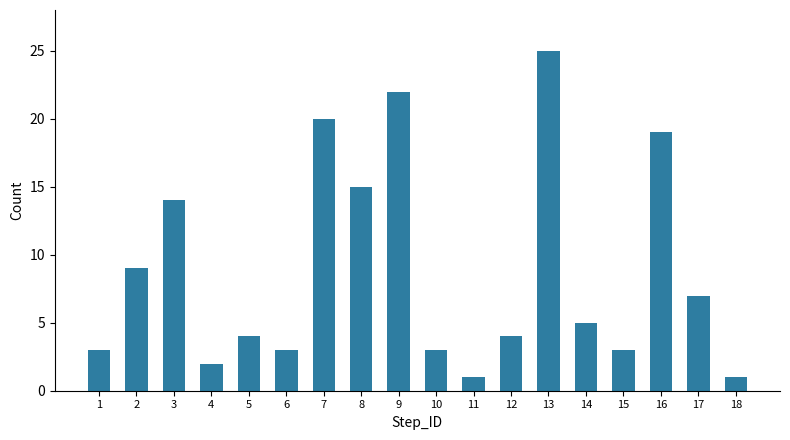

Count the number of data series in this chart.

1